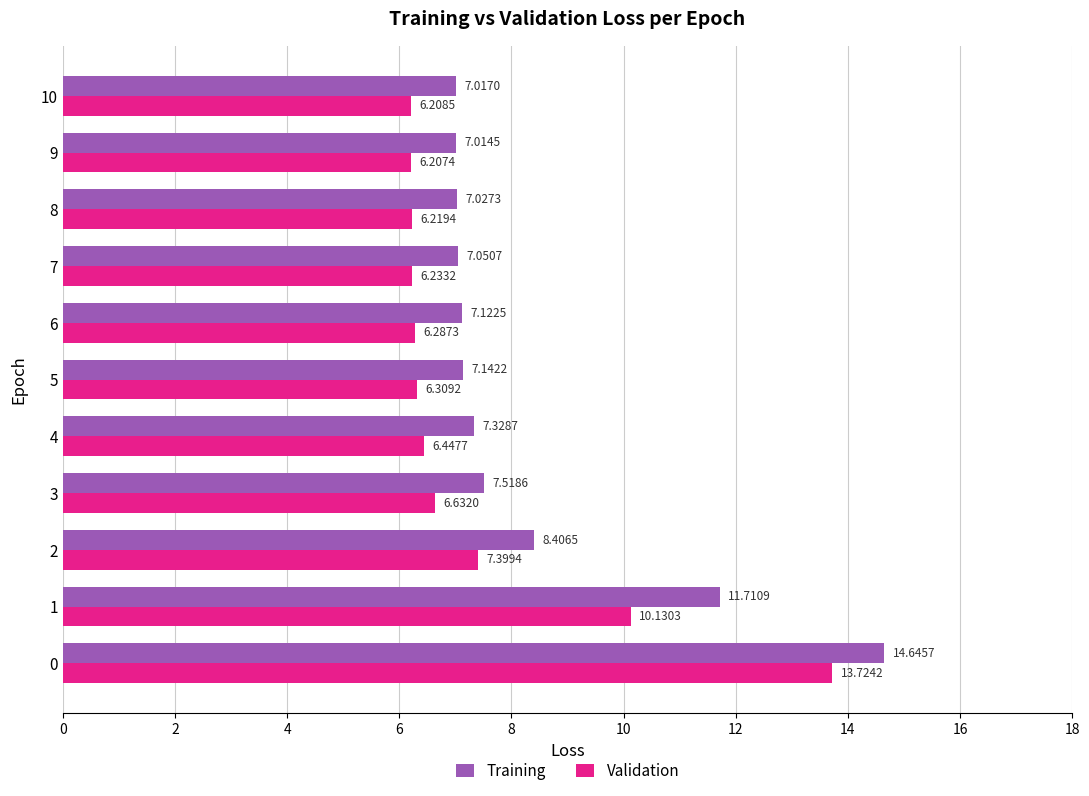

Rank the categories by Training value from lowest to highest.

9, 10, 8, 7, 6, 5, 4, 3, 2, 1, 0